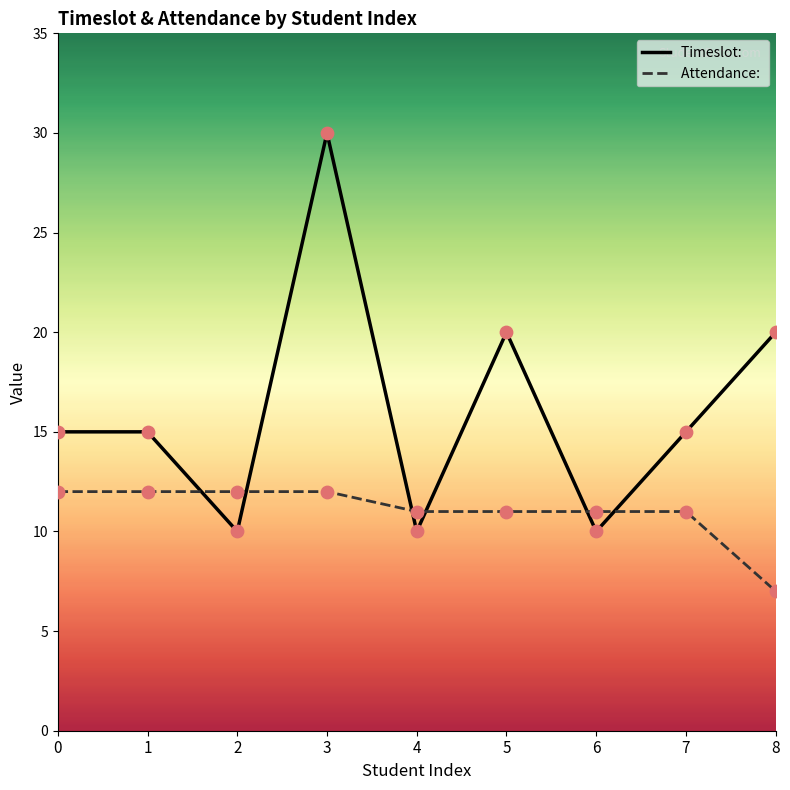

What is the total value across all series at 8?

27